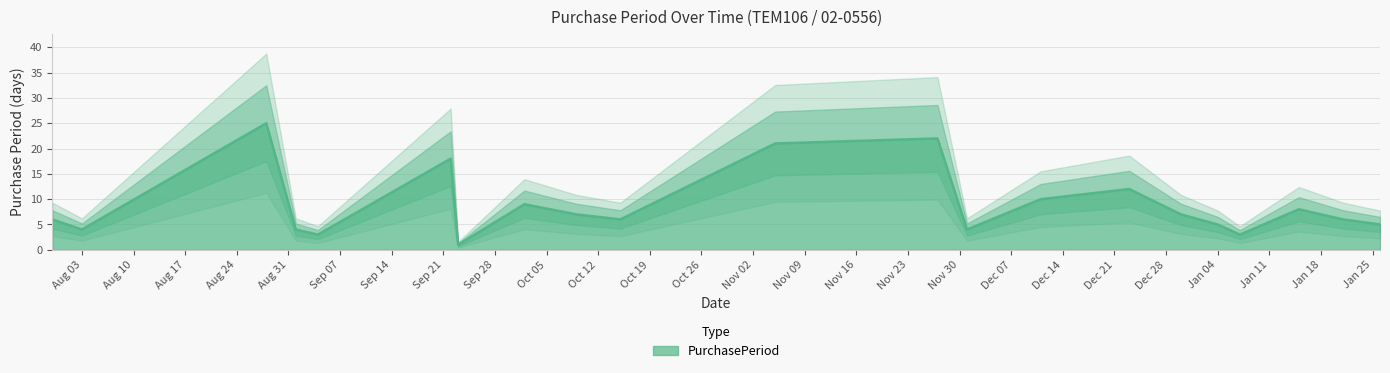

How many points are higher than both their immediate neighbors (excluding endpoints)?

6